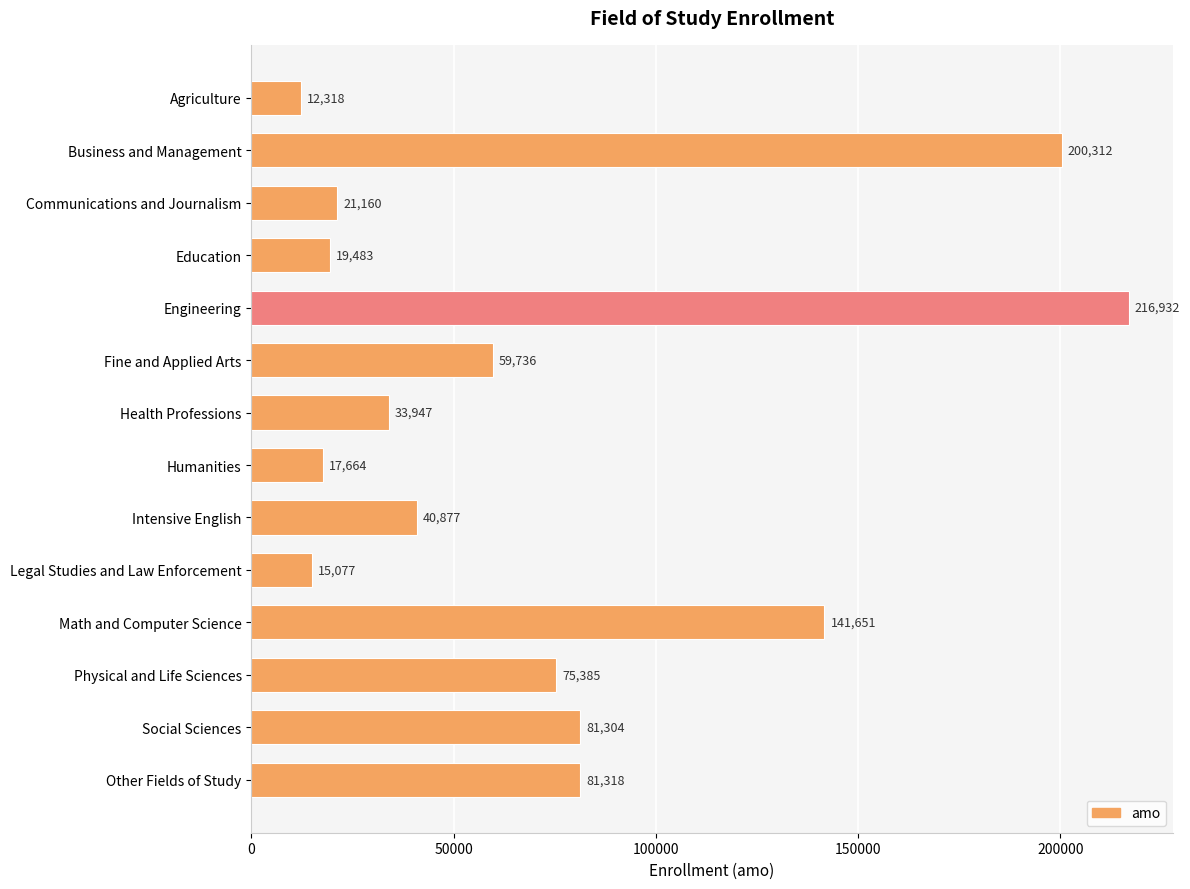

What is the change in value from Fine and Applied Arts to Legal Studies and Law Enforcement?

-44659